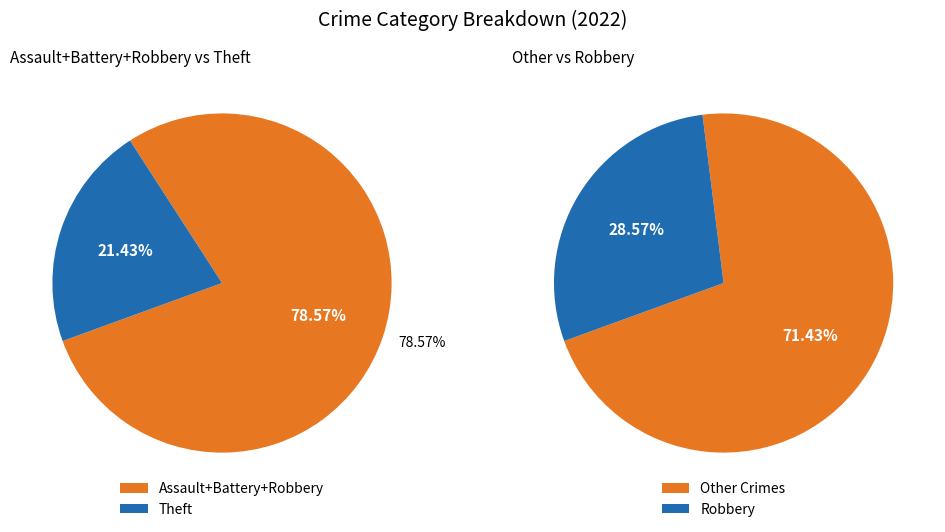

Count the number of slices in the pie.

4